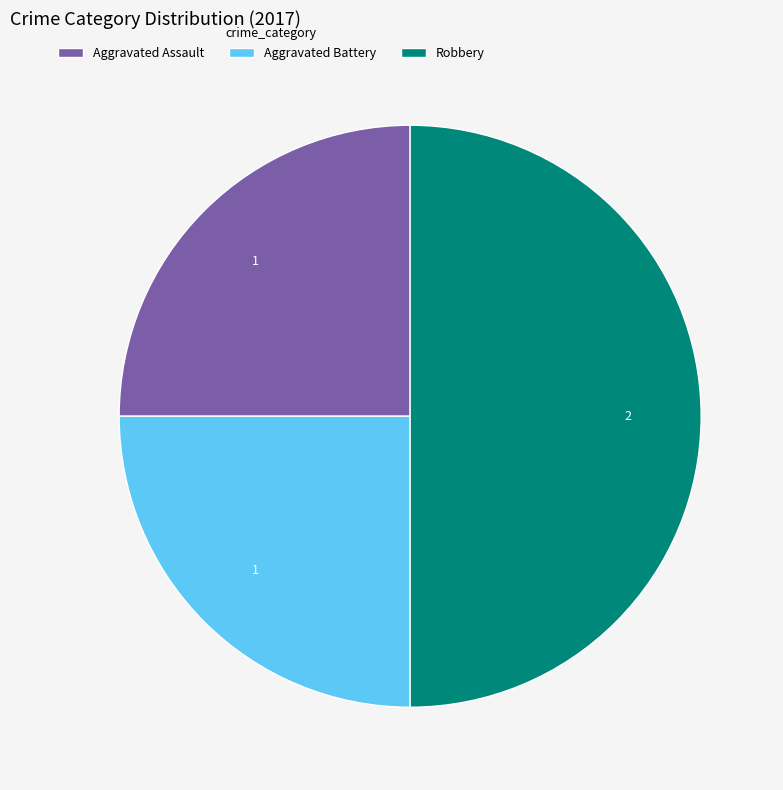

The Aggravated Assault slice represents 25% of the pie. True or false?

True